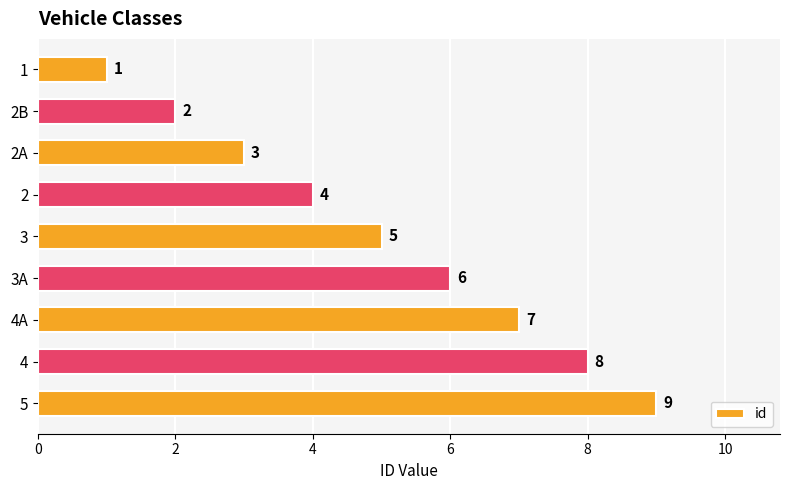

Is it true that the value at 4 is 8?

True